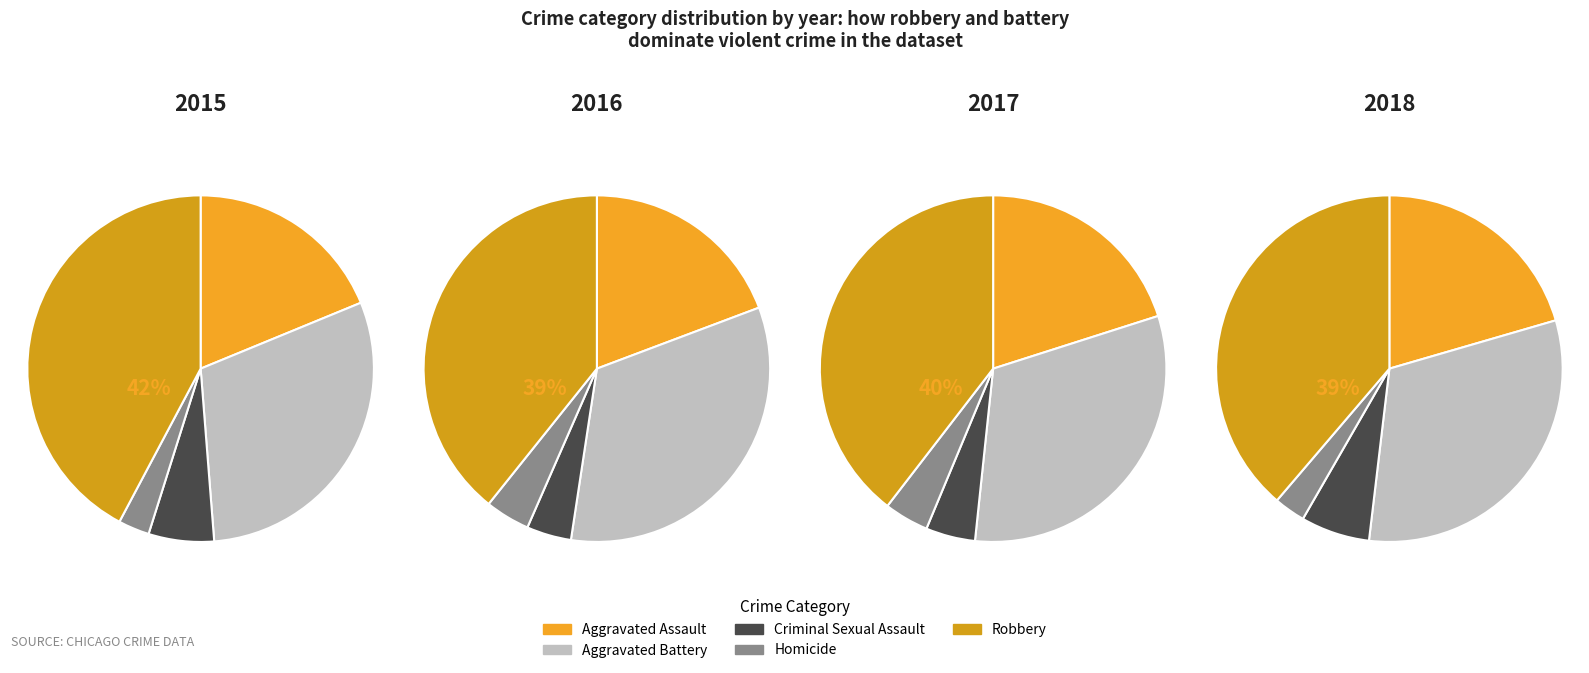

What percentage is the Criminal Sexual Assault slice, to the nearest percent?

6%